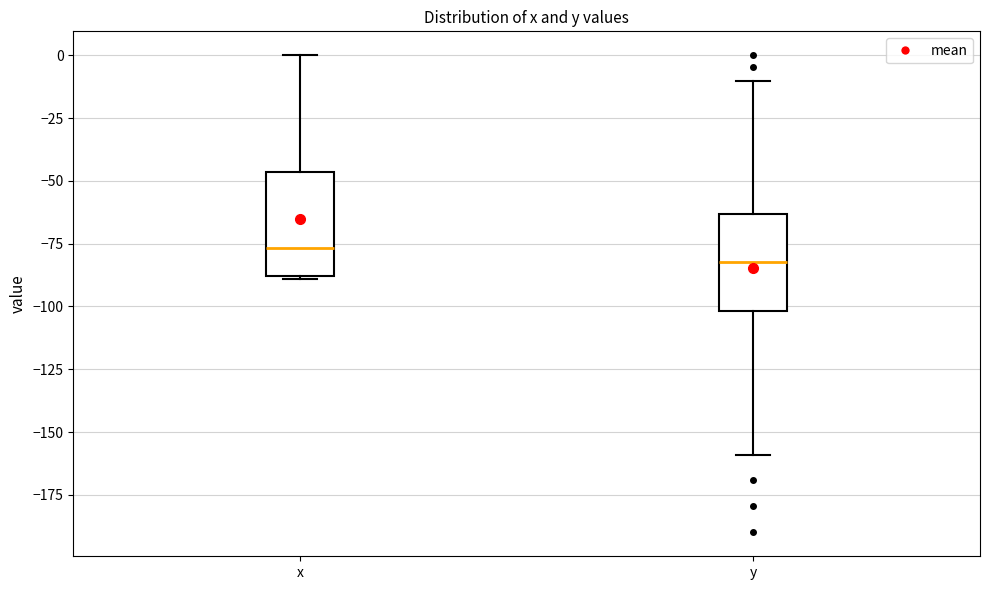

Reading left to right, transcribe this box plot: for each box, give where its median line is, the range the box spans, and where its two whiskers end, as read against the y-axis. The values are not printed on the chart, so give them approximately, as read against the axis.

x: median -75, box -90 to -45, whiskers -90 to 0
y: median -80, box -100 to -65, whiskers -160 to -10